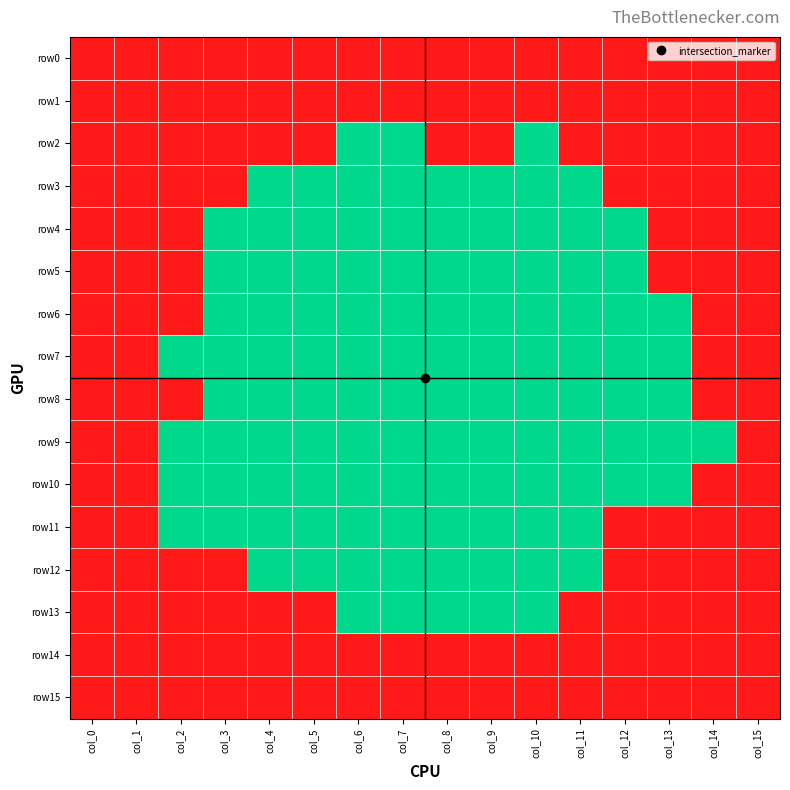

Reading left to right, extract all data points from this chart.

row0: col_0=1	col_1=1	col_2=1	col_3=1	col_4=1	col_5=1	col_6=1	col_7=1	col_8=1	col_9=1	col_10=1	col_11=1	col_12=1	col_13=1	col_14=1	col_15=1
row1: col_0=1	col_1=1	col_2=1	col_3=1	col_4=1	col_5=1	col_6=1	col_7=1	col_8=1	col_9=1	col_10=1	col_11=1	col_12=1	col_13=1	col_14=1	col_15=1
row2: col_0=1	col_1=1	col_2=1	col_3=1	col_4=1	col_5=1	col_6=0	col_7=0	col_8=1	col_9=1	col_10=0	col_11=1	col_12=1	col_13=1	col_14=1	col_15=1
row3: col_0=1	col_1=1	col_2=1	col_3=1	col_4=0	col_5=0	col_6=0	col_7=0	col_8=0	col_9=0	col_10=0	col_11=0	col_12=1	col_13=1	col_14=1	col_15=1
row4: col_0=1	col_1=1	col_2=1	col_3=0	col_4=0	col_5=0	col_6=0	col_7=0	col_8=0	col_9=0	col_10=0	col_11=0	col_12=0	col_13=1	col_14=1	col_15=1
row5: col_0=1	col_1=1	col_2=1	col_3=0	col_4=0	col_5=0	col_6=0	col_7=0	col_8=0	col_9=0	col_10=0	col_11=0	col_12=0	col_13=1	col_14=1	col_15=1
row6: col_0=1	col_1=1	col_2=1	col_3=0	col_4=0	col_5=0	col_6=0	col_7=0	col_8=0	col_9=0	col_10=0	col_11=0	col_12=0	col_13=0	col_14=1	col_15=1
row7: col_0=1	col_1=1	col_2=0	col_3=0	col_4=0	col_5=0	col_6=0	col_7=0	col_8=0	col_9=0	col_10=0	col_11=0	col_12=0	col_13=0	col_14=1	col_15=1
row8: col_0=1	col_1=1	col_2=1	col_3=0	col_4=0	col_5=0	col_6=0	col_7=0	col_8=0	col_9=0	col_10=0	col_11=0	col_12=0	col_13=0	col_14=1	col_15=1
row9: col_0=1	col_1=1	col_2=0	col_3=0	col_4=0	col_5=0	col_6=0	col_7=0	col_8=0	col_9=0	col_10=0	col_11=0	col_12=0	col_13=0	col_14=0	col_15=1
row10: col_0=1	col_1=1	col_2=0	col_3=0	col_4=0	col_5=0	col_6=0	col_7=0	col_8=0	col_9=0	col_10=0	col_11=0	col_12=0	col_13=0	col_14=1	col_15=1
row11: col_0=1	col_1=1	col_2=0	col_3=0	col_4=0	col_5=0	col_6=0	col_7=0	col_8=0	col_9=0	col_10=0	col_11=0	col_12=1	col_13=1	col_14=1	col_15=1
row12: col_0=1	col_1=1	col_2=1	col_3=1	col_4=0	col_5=0	col_6=0	col_7=0	col_8=0	col_9=0	col_10=0	col_11=0	col_12=1	col_13=1	col_14=1	col_15=1
row13: col_0=1	col_1=1	col_2=1	col_3=1	col_4=1	col_5=1	col_6=0	col_7=0	col_8=0	col_9=0	col_10=0	col_11=1	col_12=1	col_13=1	col_14=1	col_15=1
row14: col_0=1	col_1=1	col_2=1	col_3=1	col_4=1	col_5=1	col_6=1	col_7=1	col_8=1	col_9=1	col_10=1	col_11=1	col_12=1	col_13=1	col_14=1	col_15=1
row15: col_0=1	col_1=1	col_2=1	col_3=1	col_4=1	col_5=1	col_6=1	col_7=1	col_8=1	col_9=1	col_10=1	col_11=1	col_12=1	col_13=1	col_14=1	col_15=1